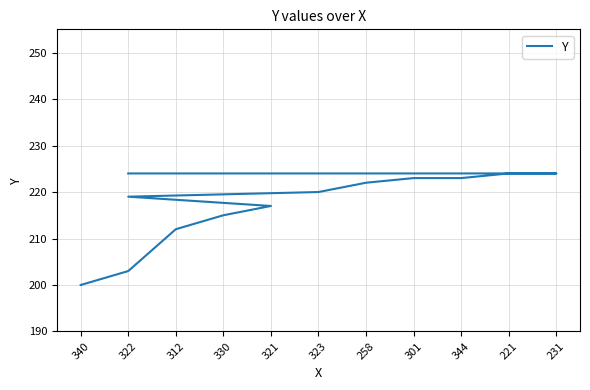

What is the greatest value displayed?

224